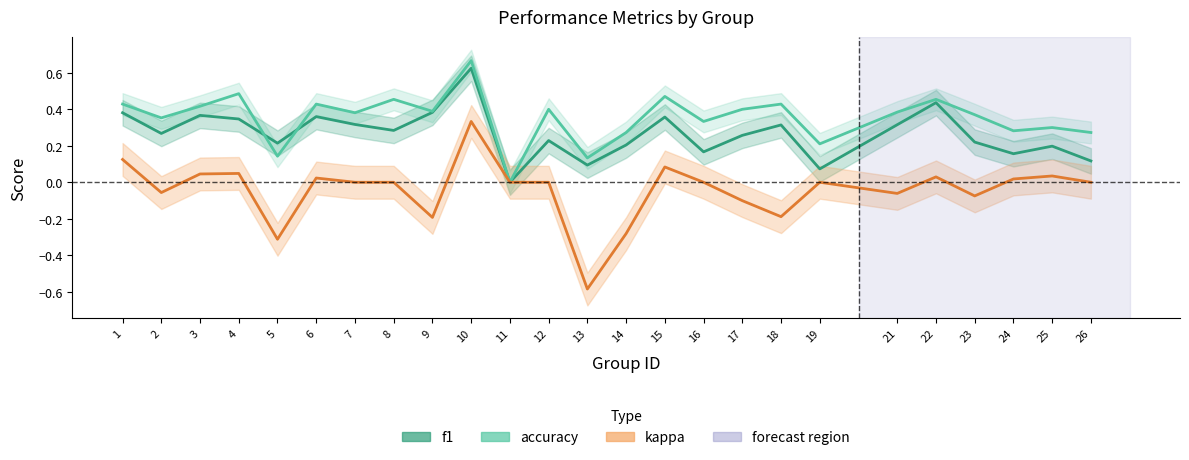

At which category does the chart reach its minimum across all series?

13